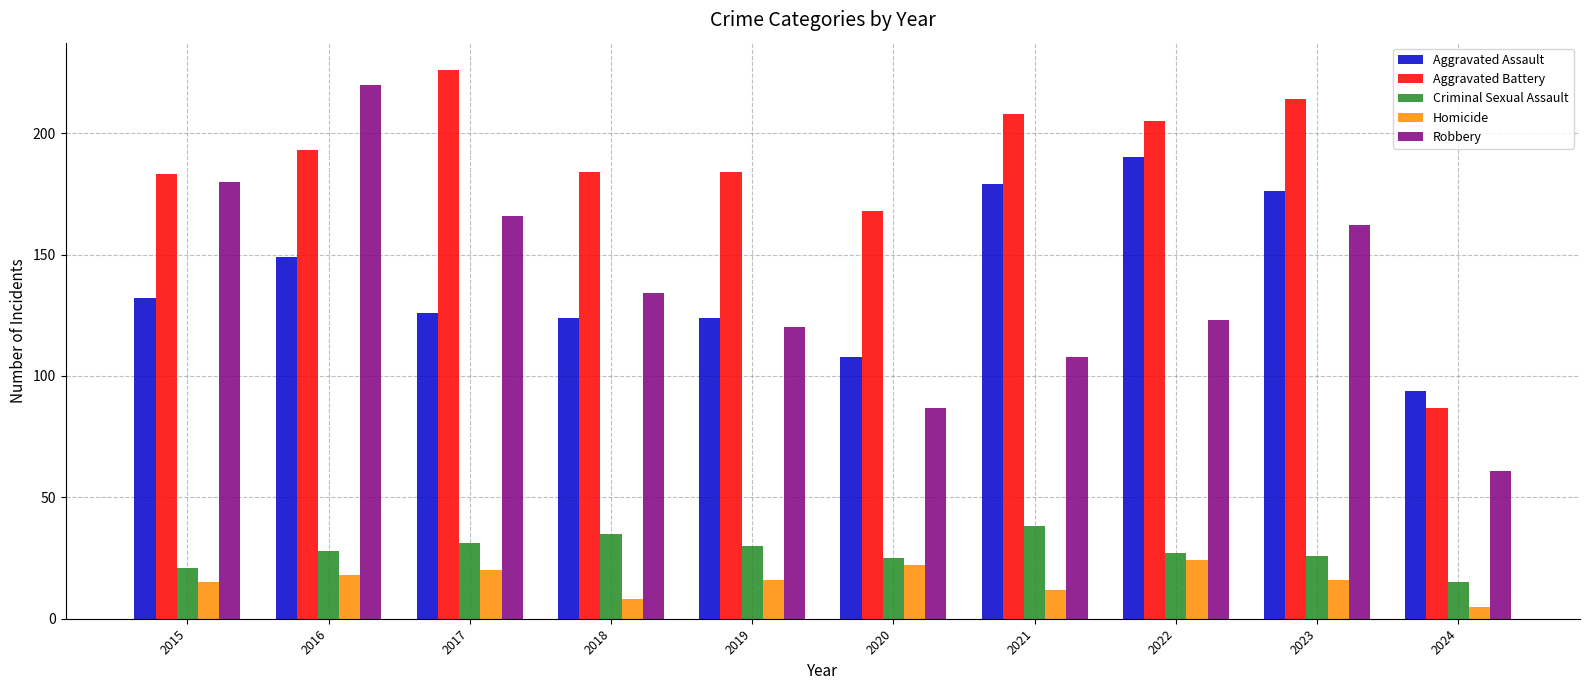

Reading left to right, transcribe all the data shown in this chart.

Aggravated Assault: 2015=132	2016=149	2017=126	2018=124	2019=124	2020=108	2021=179	2022=190	2023=176	2024=94
Aggravated Battery: 2015=183	2016=193	2017=226	2018=184	2019=184	2020=168	2021=208	2022=205	2023=214	2024=87
Criminal Sexual Assault: 2015=21	2016=28	2017=31	2018=35	2019=30	2020=25	2021=38	2022=27	2023=26	2024=15
Homicide: 2015=15	2016=18	2017=20	2018=8	2019=16	2020=22	2021=12	2022=24	2023=16	2024=5
Robbery: 2015=180	2016=220	2017=166	2018=134	2019=120	2020=87	2021=108	2022=123	2023=162	2024=61